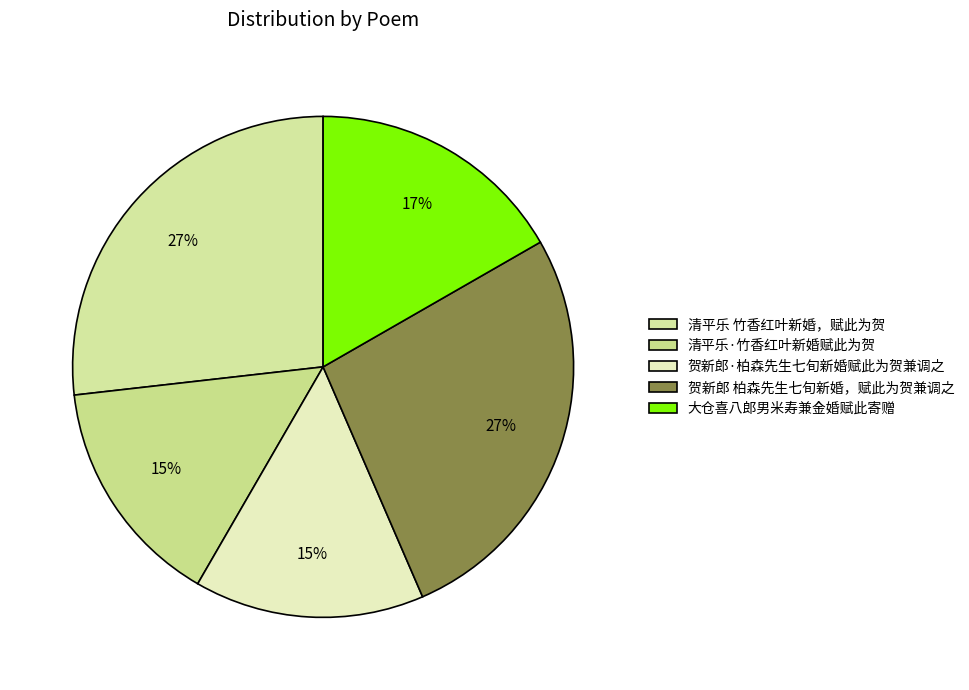

Do 大仓喜八郎男米寿兼金婚赋此寄赠 and 清平乐 竹香红叶新婚，赋此为贺 together represent more than half of the pie?

No